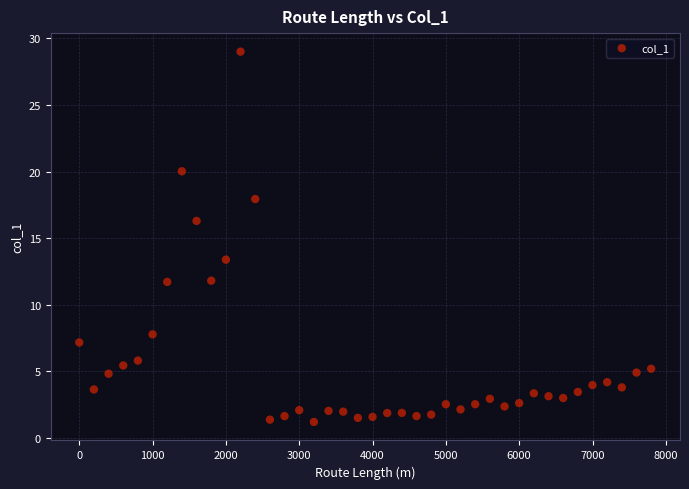

What Y value in the scatter plot is closest to 15?

16.3